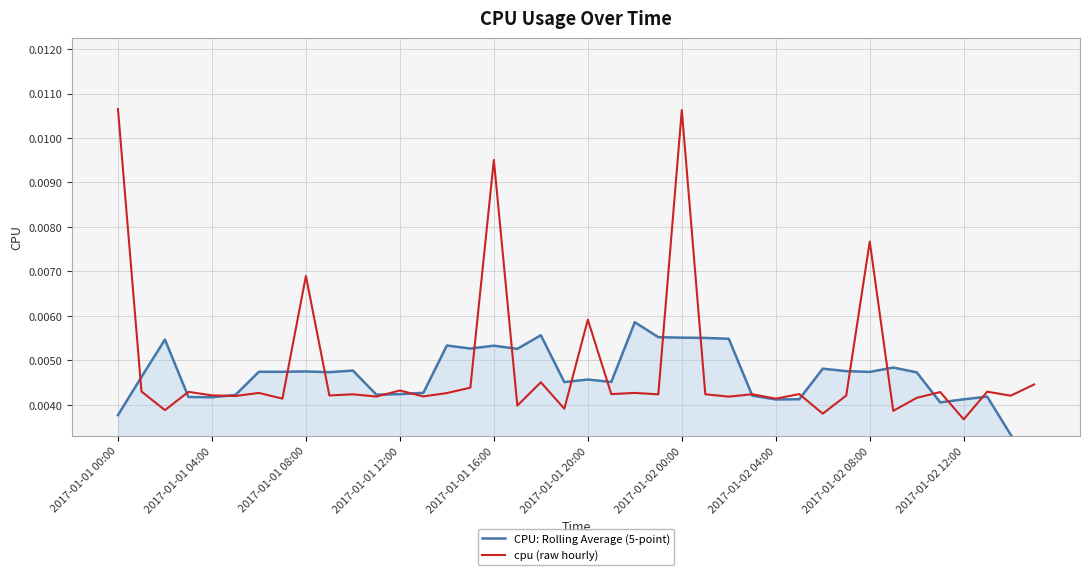

Between which two adjacent categories do cpu (raw hourly) and CPU: Rolling Average (5-point) first intersect?

2017-01-01 00:00 and 2017-01-01 04:00